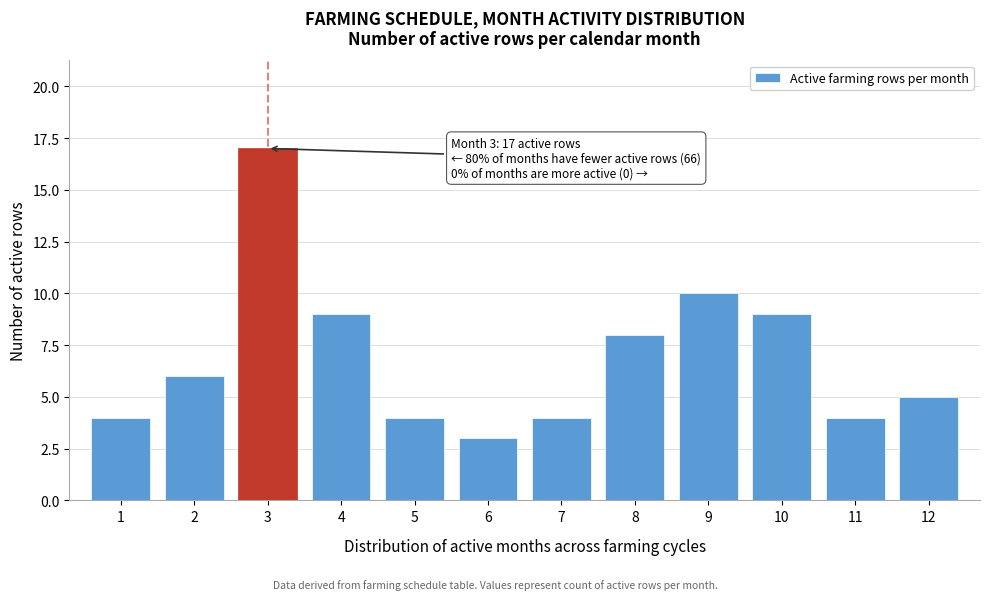

Reading right to left, extract all data points from this chart.

12=5	11=4	10=9	9=10	8=8	7=4	6=3	5=4	4=9	3=17	2=6	1=4